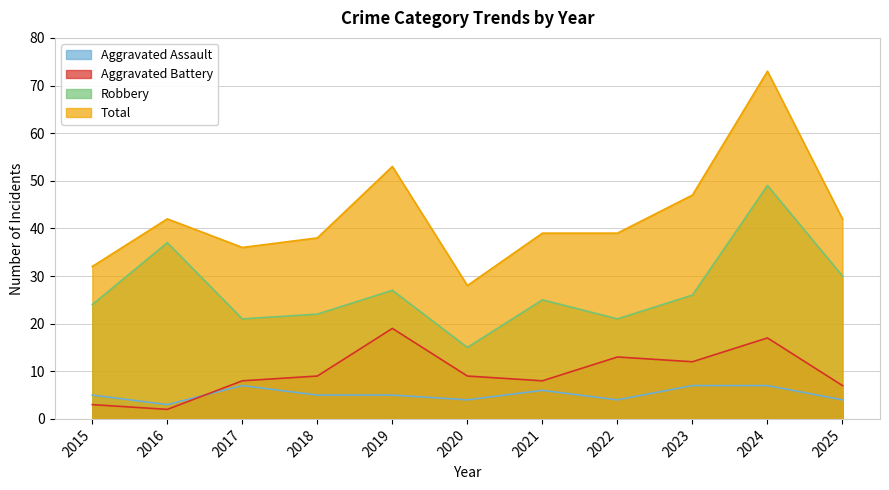

How many distinct data groups are displayed?

4